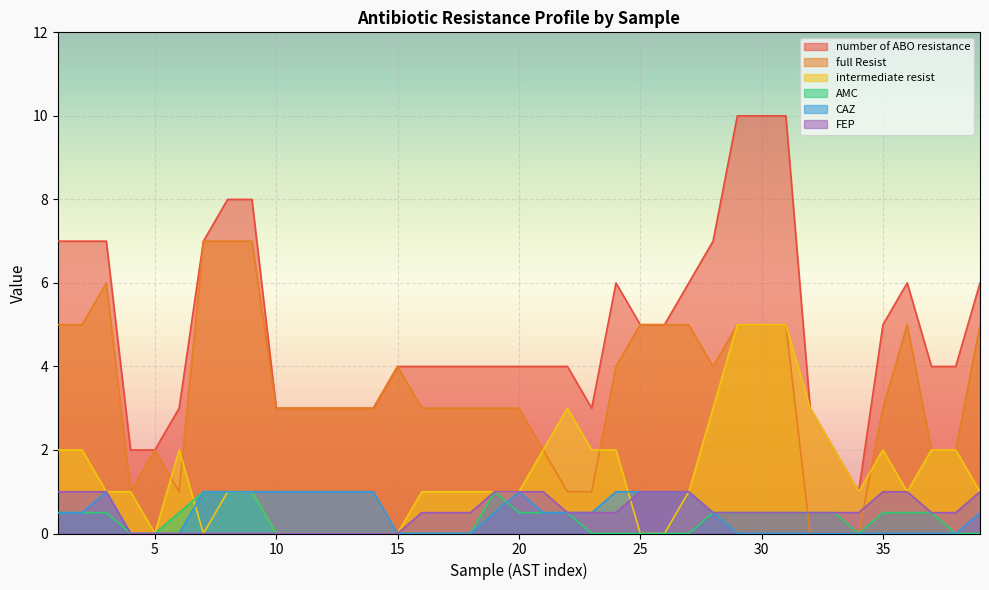

True or false: number of ABO resistance and intermediate resist cross at least once.

False